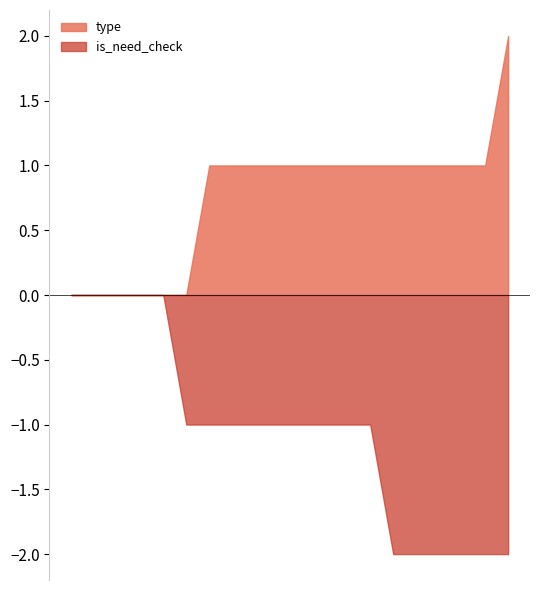

What is the sum of all is_need_check values?

-21